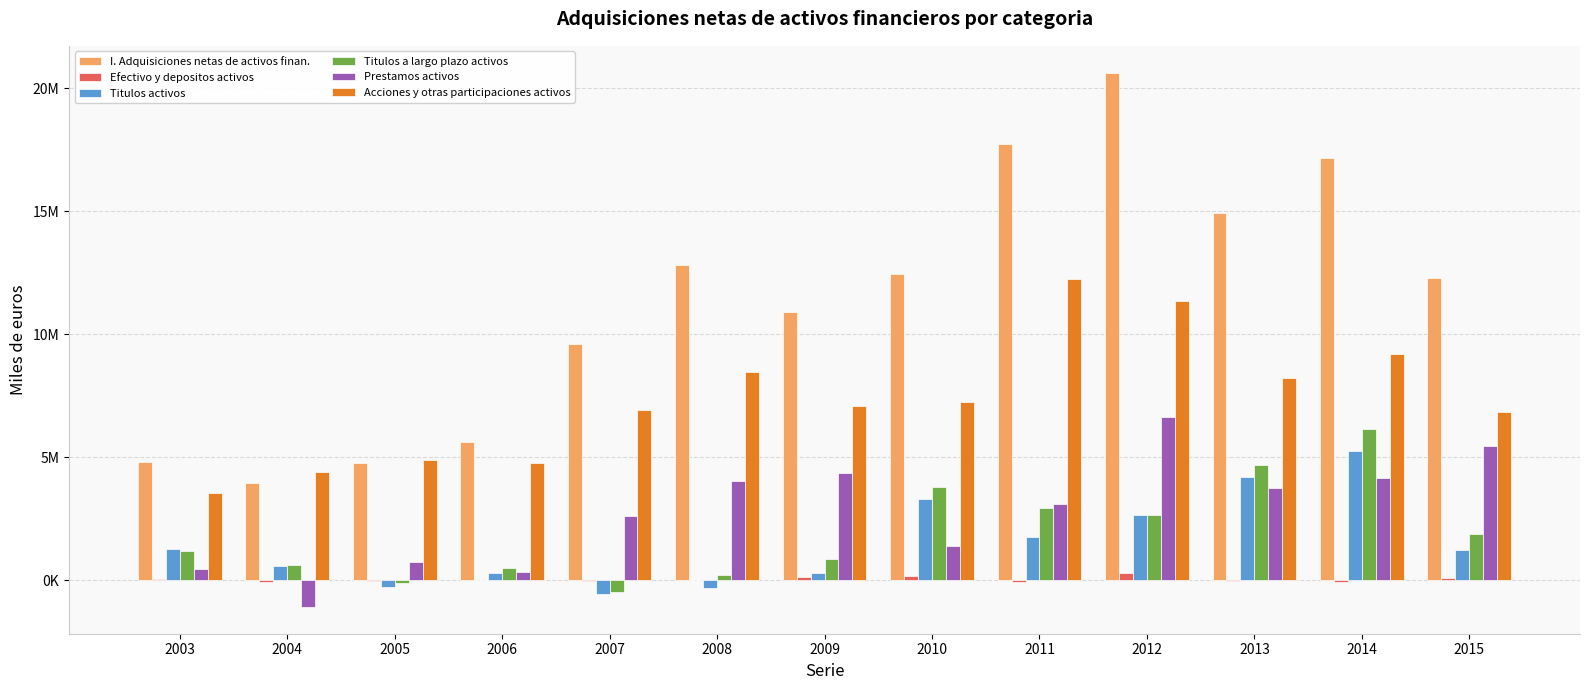

List the series in order of their peak value, highest first.

I. Adquisiciones netas de activos finan., Acciones y otras participaciones activos, Prestamos activos, Titulos a largo plazo activos, Titulos activos, Efectivo y depositos activos